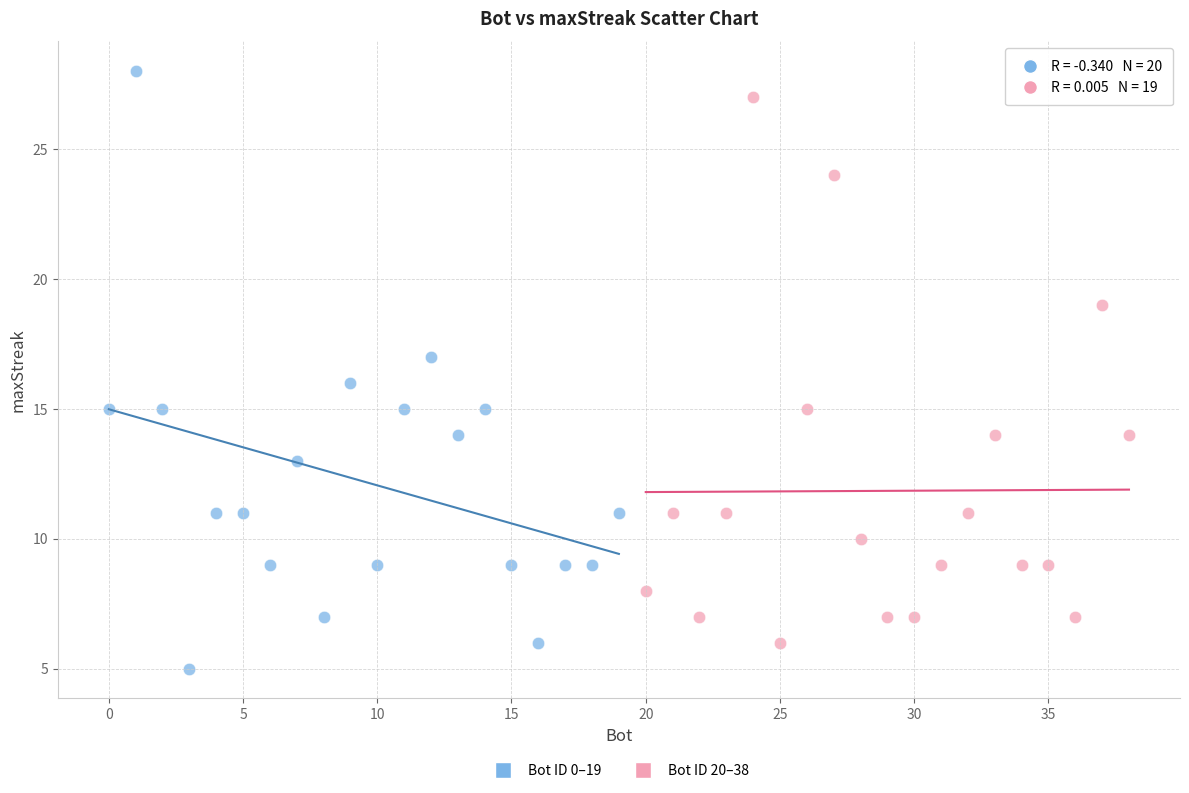

Which series has the largest Y range (max minus min)?

Bot ID 0–19